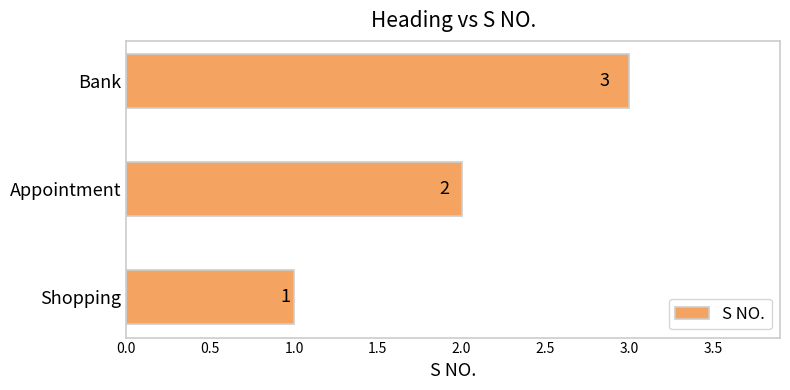

At which category does the chart reach its minimum across all series?

Shopping